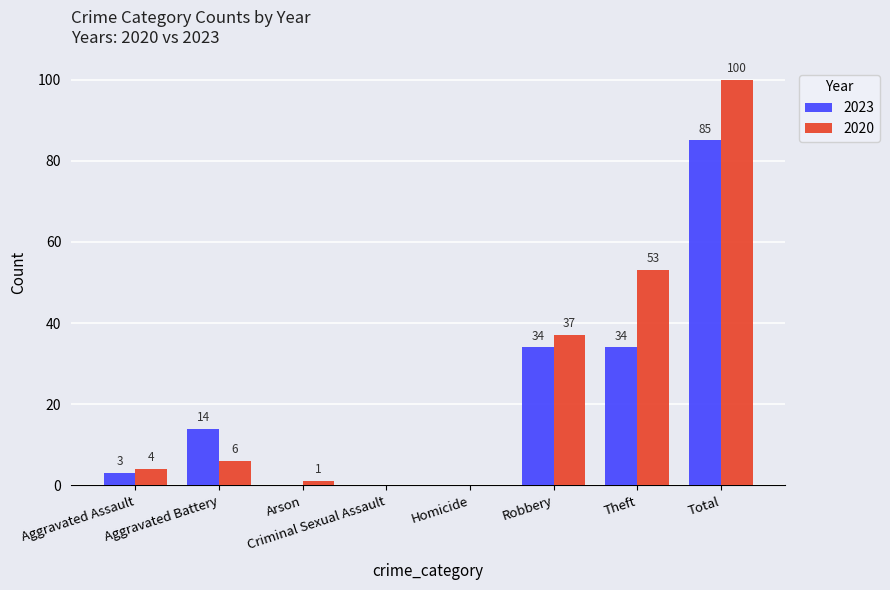

What is the greatest value displayed?

100